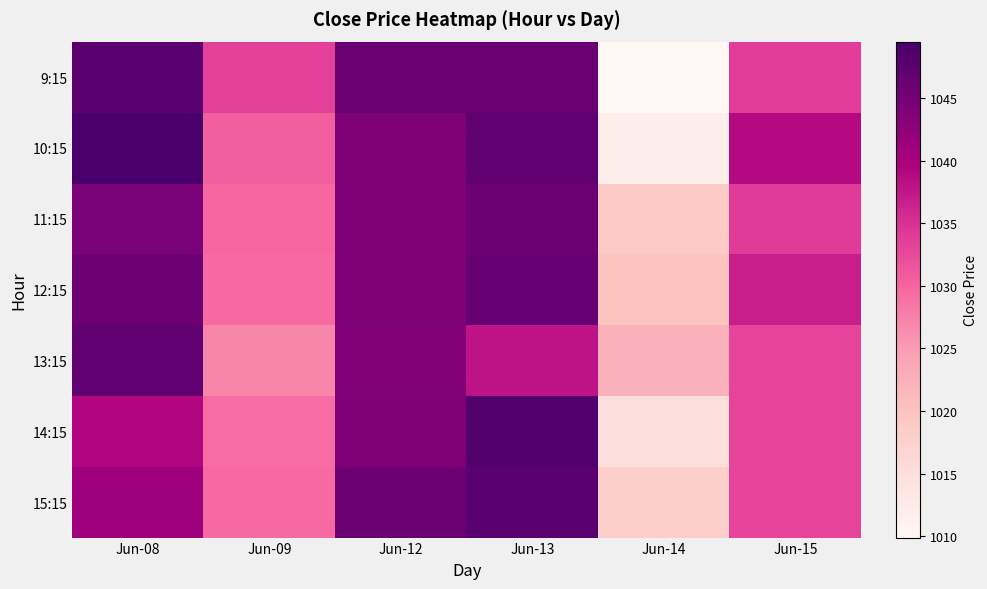

At how many categories does at least one series exceed 1034?

4